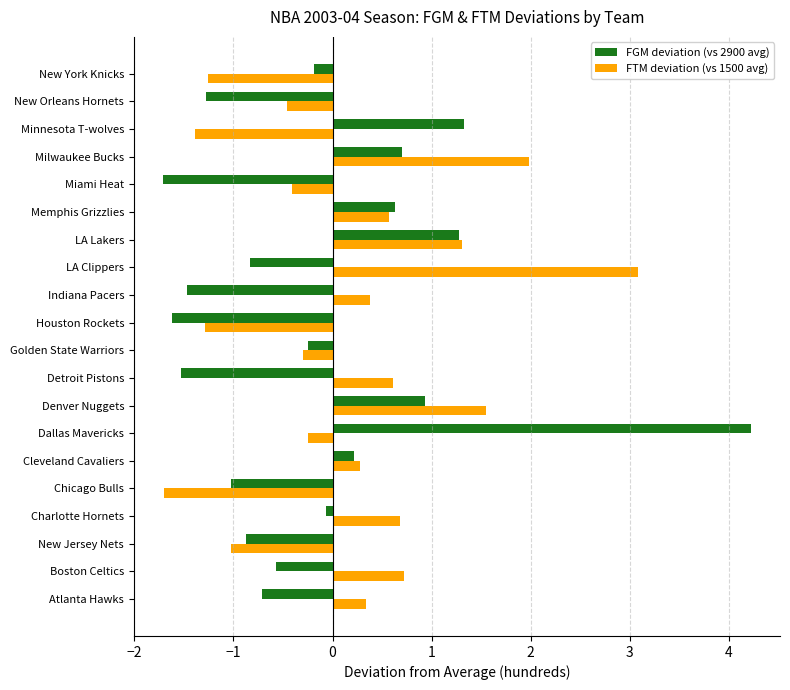

What is the highest value of the FGM deviation (vs 2900 avg) series?

4.2